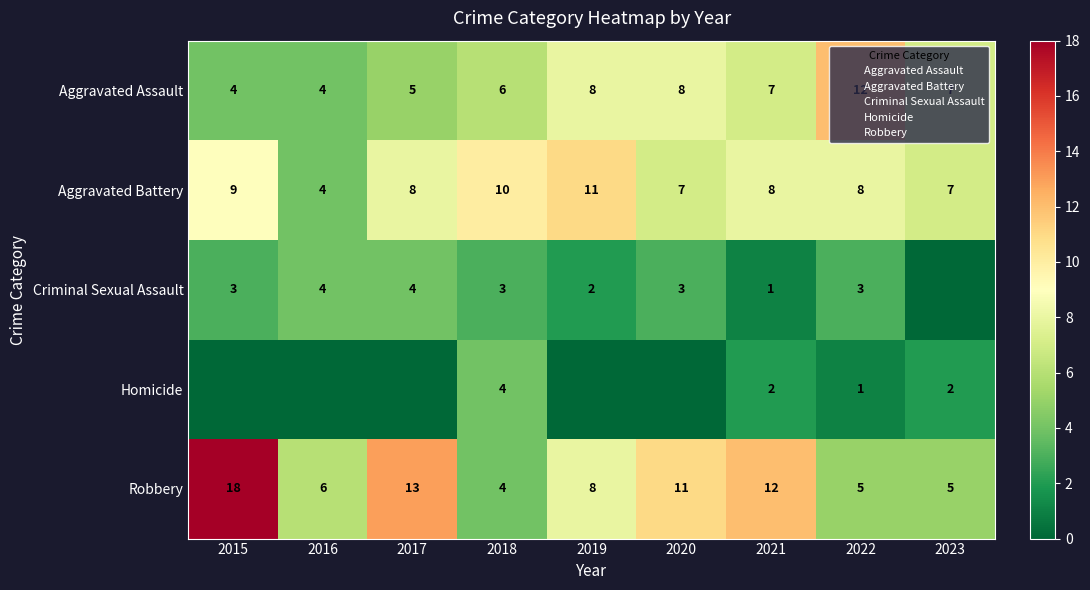

What is the highest value of the Robbery series?

18